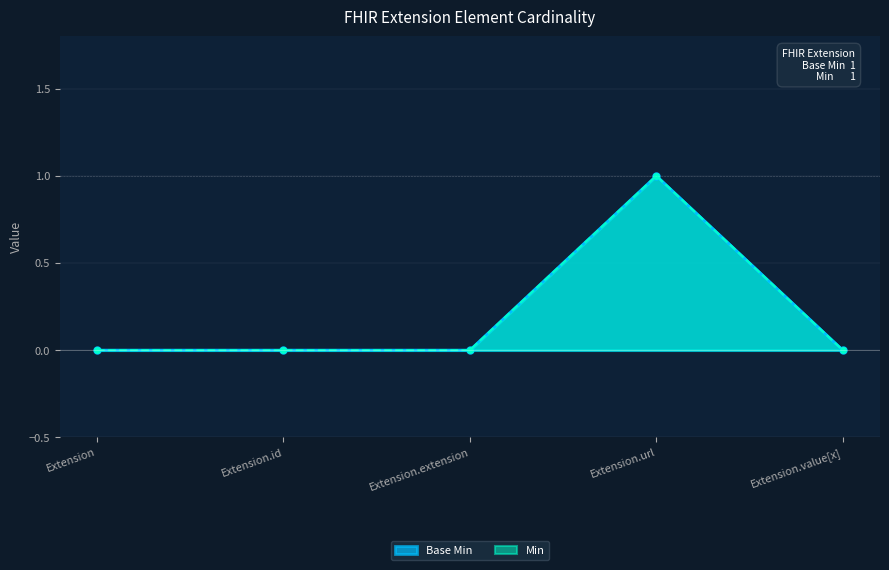

What is the maximum value shown in the chart?

1